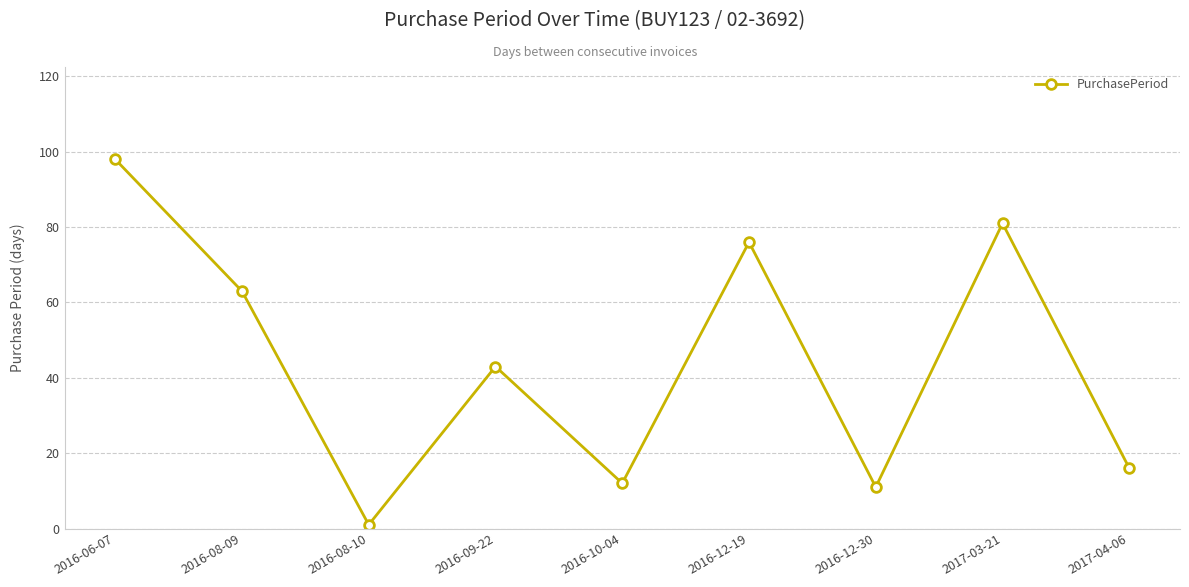

How many distinct data groups are displayed?

1